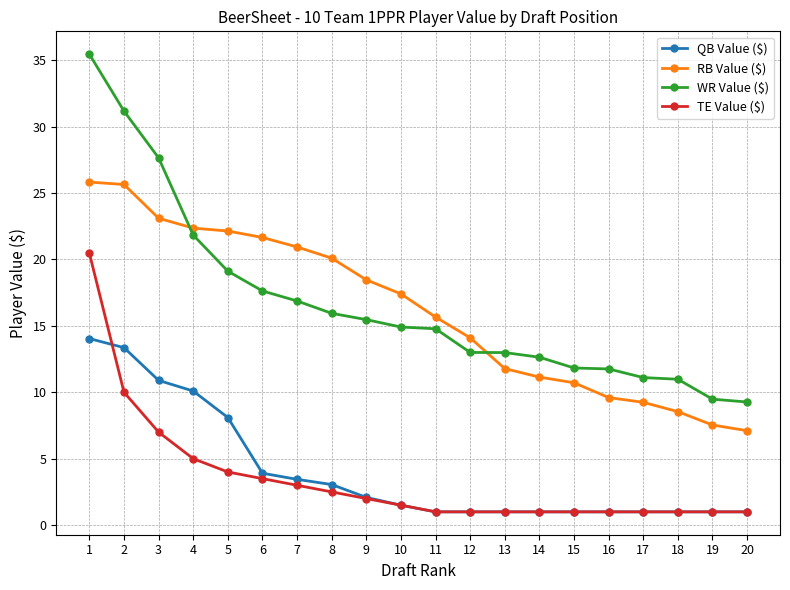

The QB Value ($) series shows 1.0 at 18. True or false?

True